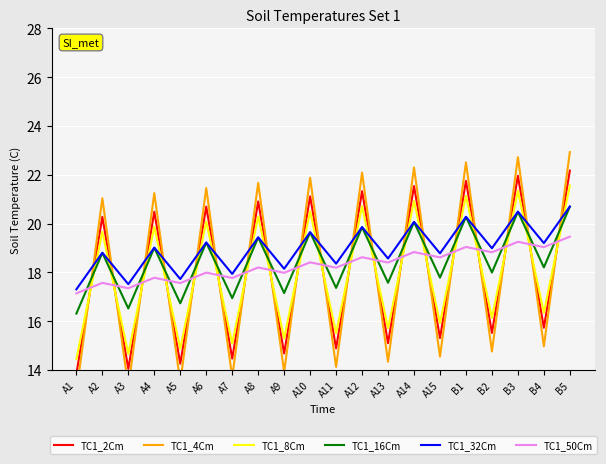

What is the label of the 2nd point from the left?

A2